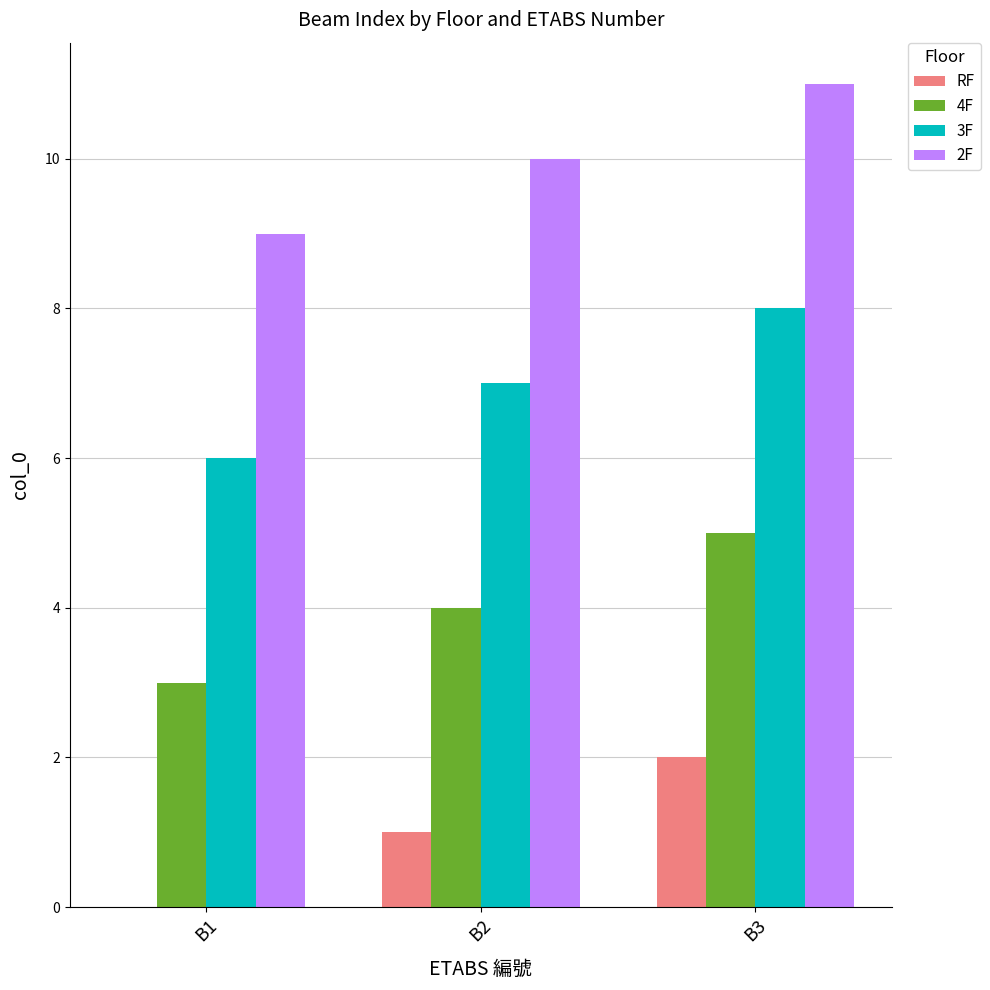

Which series has the largest total across all categories?

2F